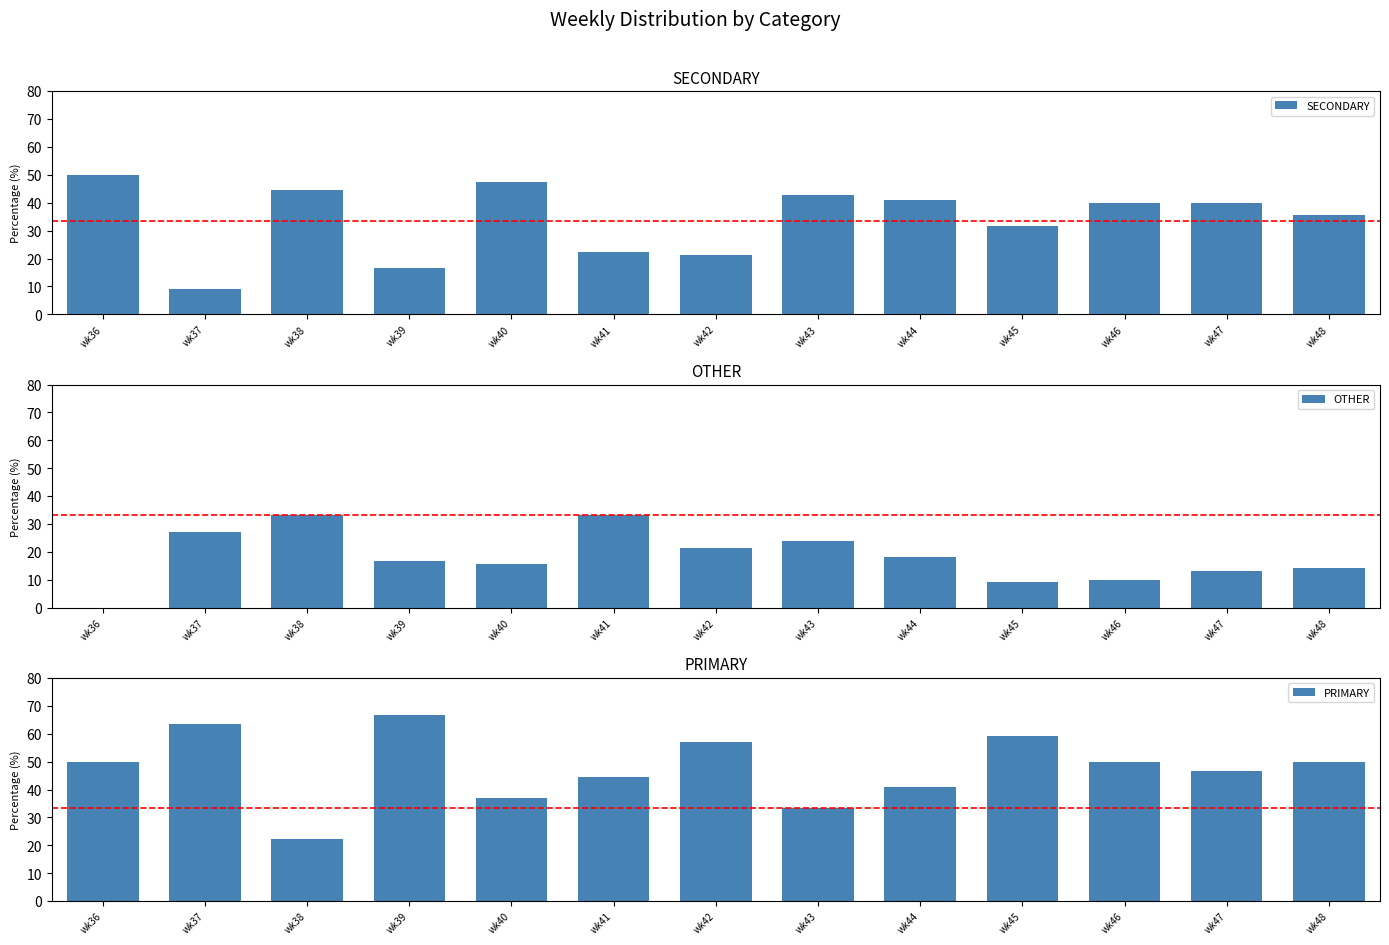

What is the sum of all OTHER values?

236.5